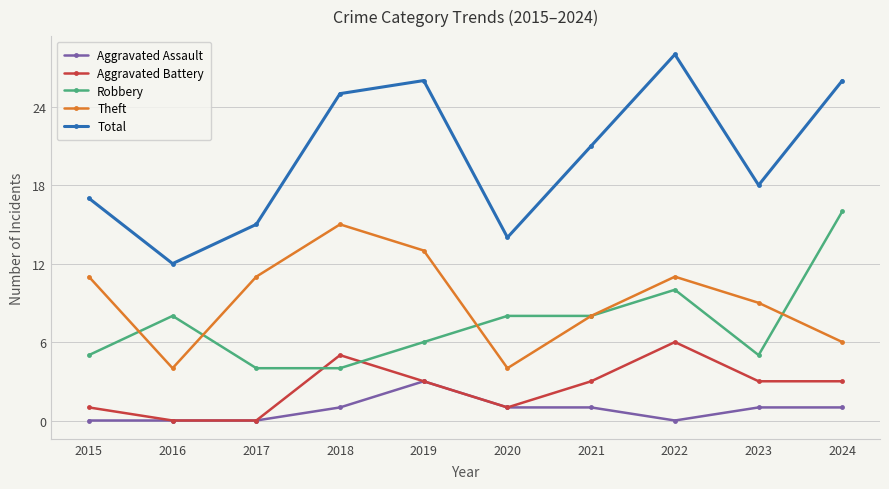

Count the Aggravated Assault values in the range 0 to 1.

9